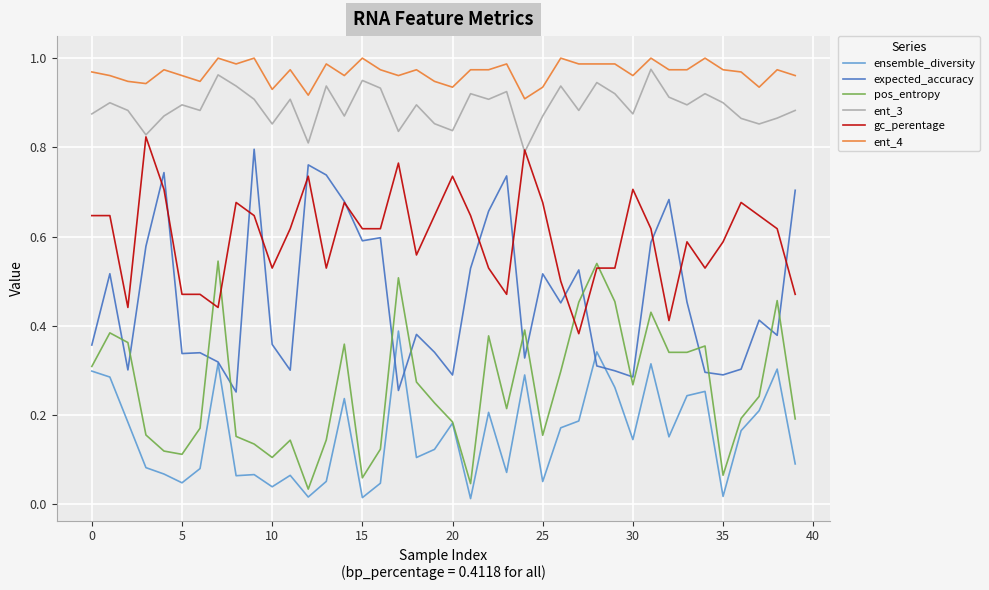

True or false: ensemble_diversity and ent_3 cross at least once.

False